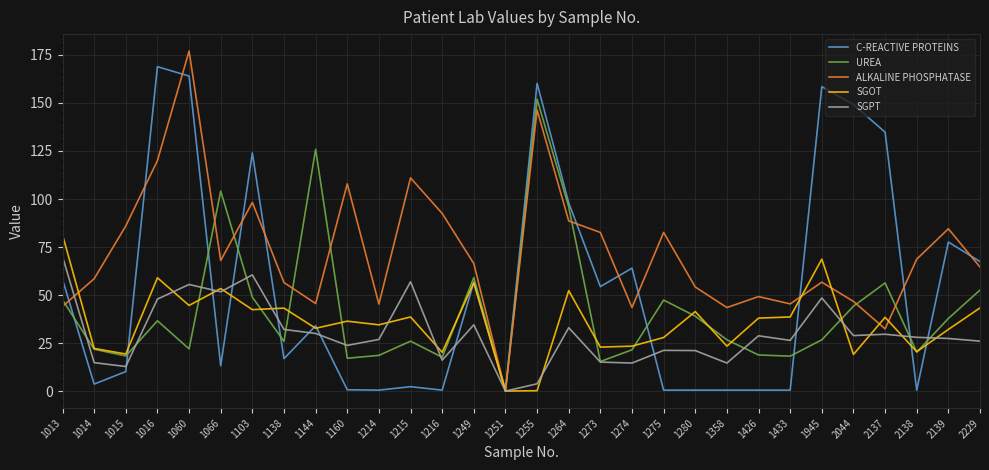

What value does the ALKALINE PHOSPHATASE series have at 1015?

86.0